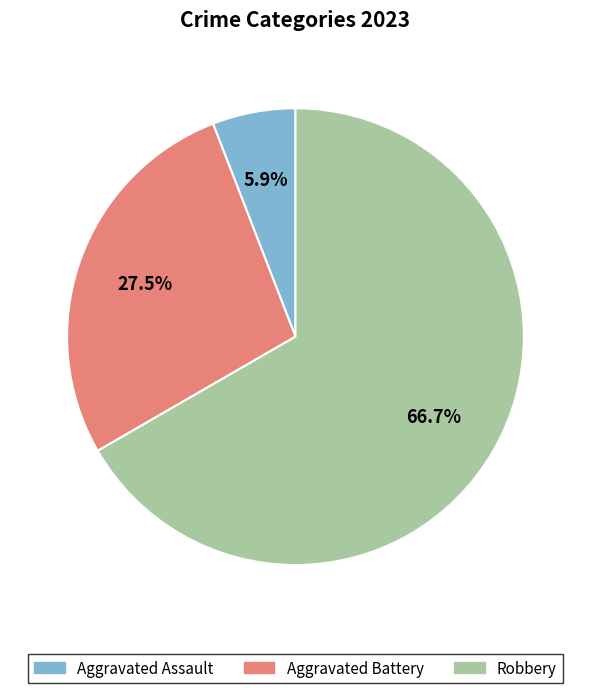

How many segments does this pie chart have?

3